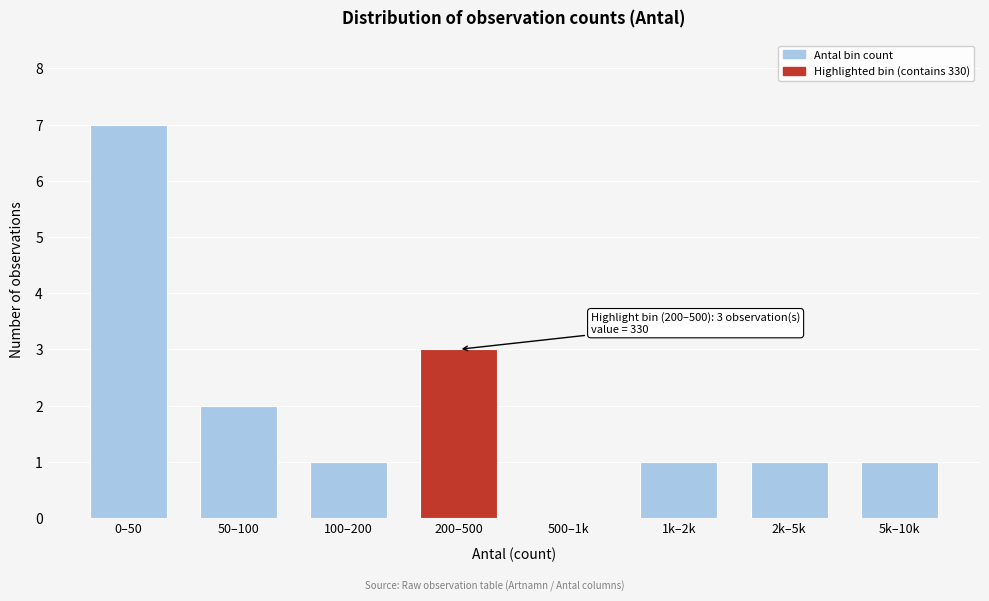

Reading left to right, what are all the values shown in this chart?

0–50=7	50–100=2	100–200=1	200–500=3	500–1k=0	1k–2k=1	2k–5k=1	5k–10k=1